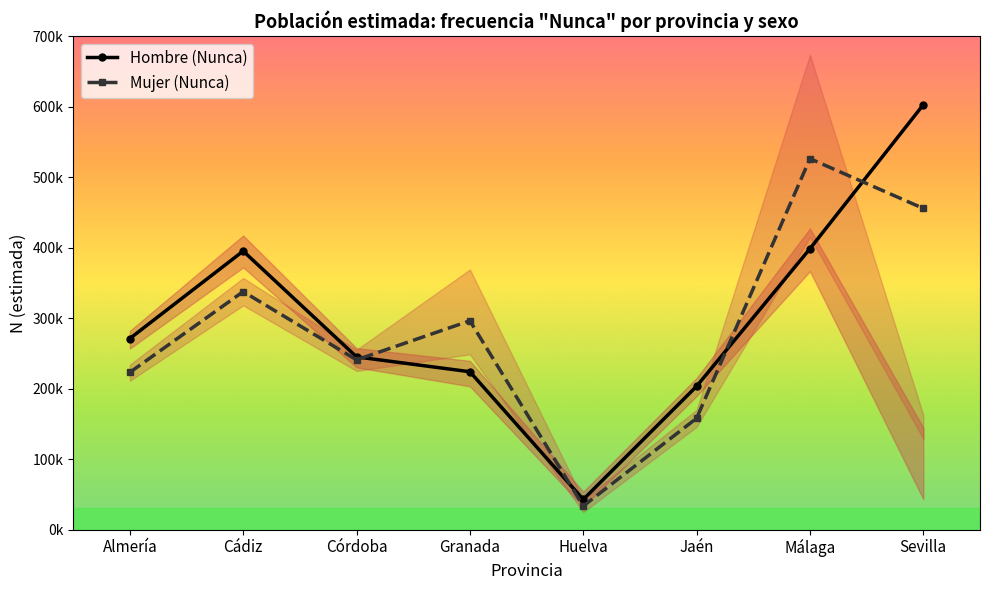

Rank the series at Jaén from highest to lowest value.

Hombre (Nunca), Mujer (Nunca)